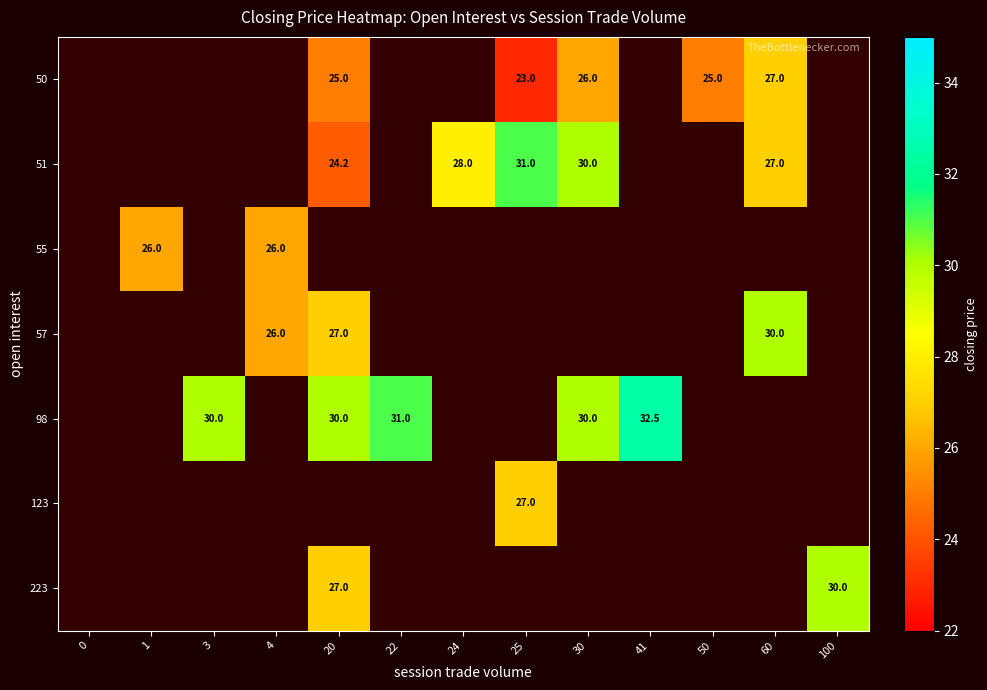

What is the sum of the 50 values at 25 and 20?

48.0